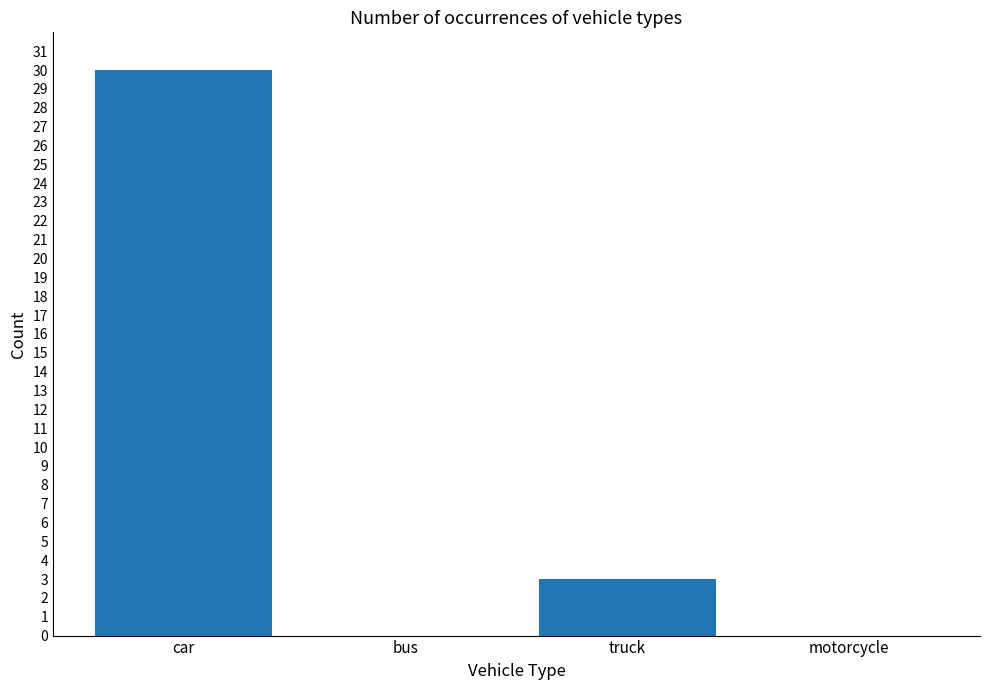

Reading left to right, what are all the values shown in this chart?

car=30	bus=0	truck=3	motorcycle=0